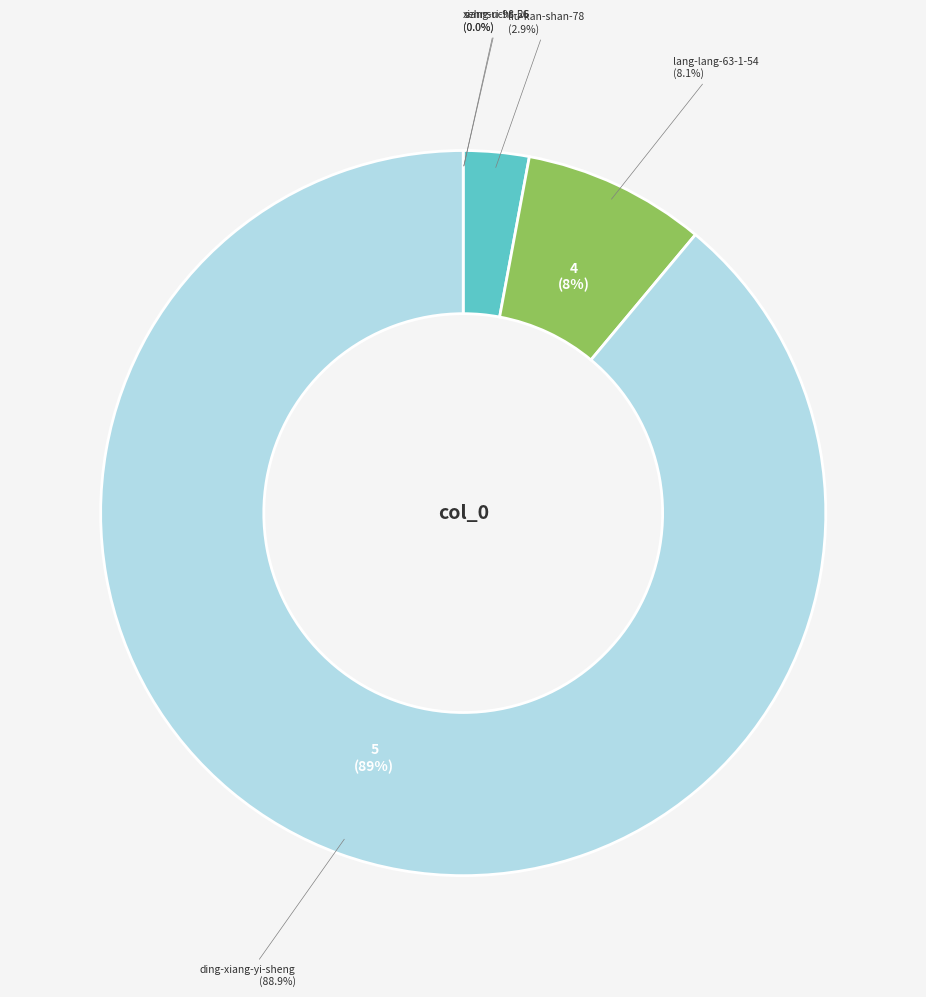

Approximately how many times larger is the value at lang-lang-63-1-54 compared to sehnsucht-56?

11496.4